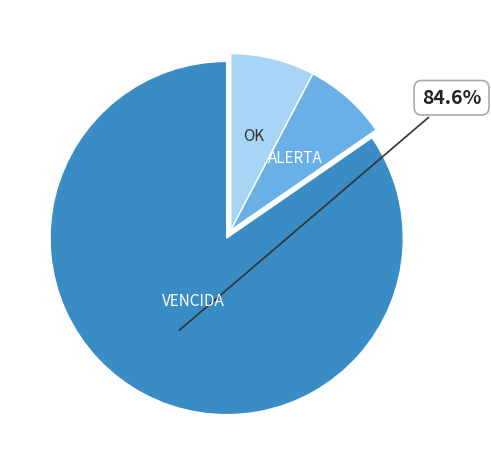

Is there a majority slice in this chart?

Yes